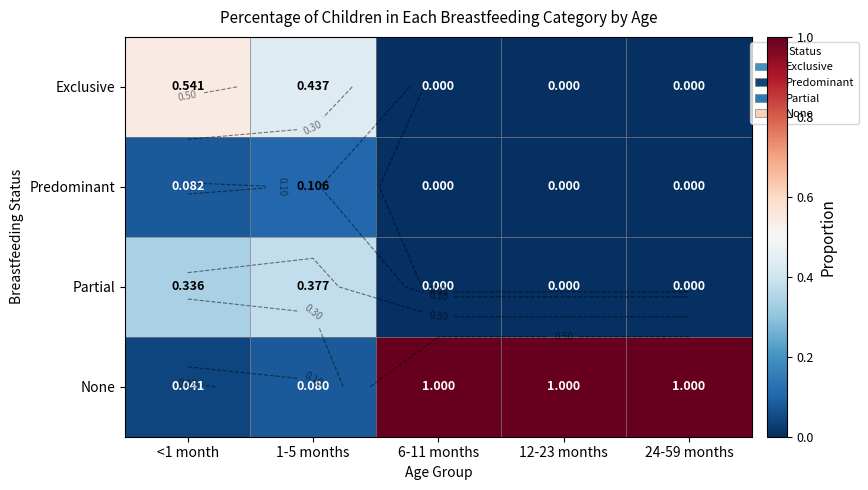

Is it true that Predominant equals 0.0 at 6-11 months?

False